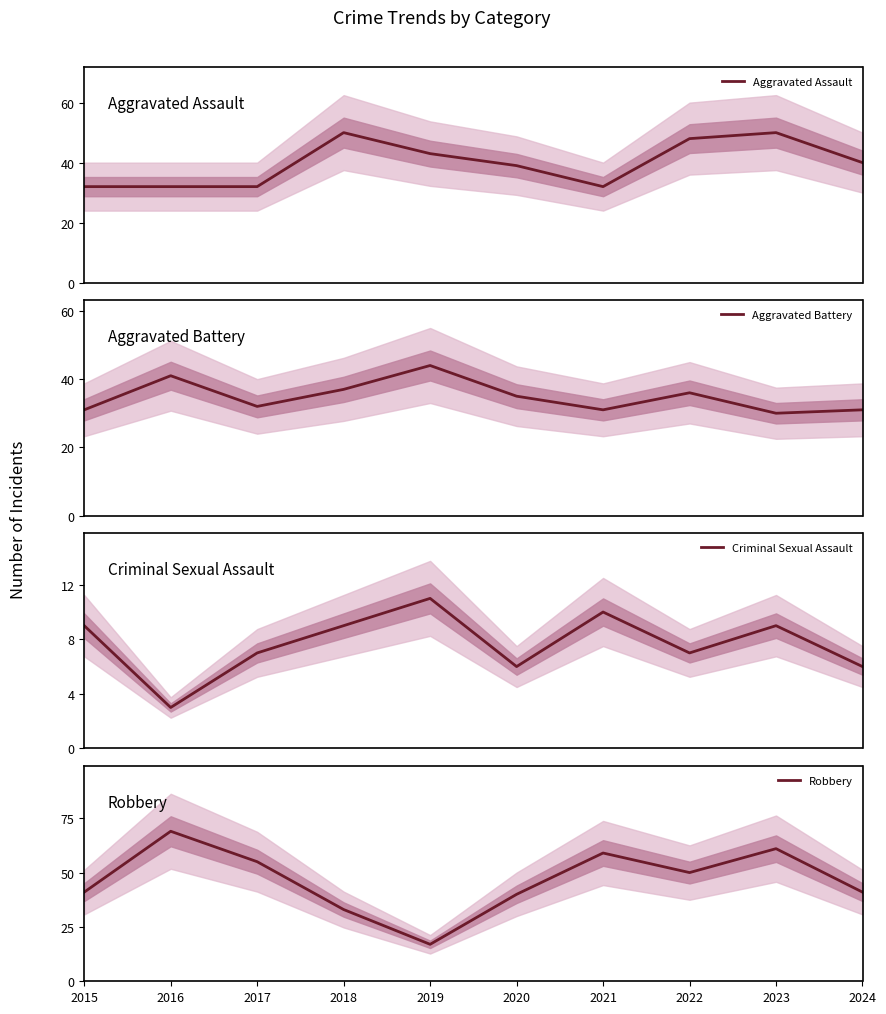

After their last crossing, which series has the higher values: Robbery or Aggravated Assault?

Robbery